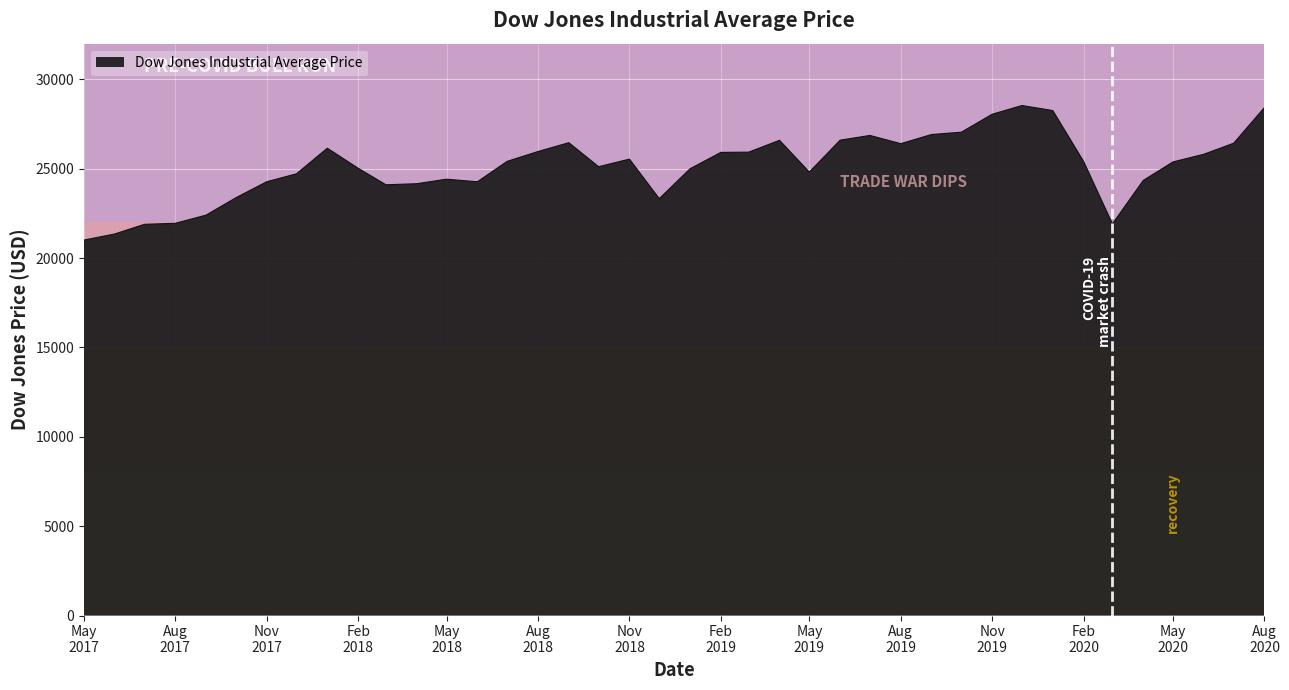

What is the difference between the maximum and minimum values?

7529.8